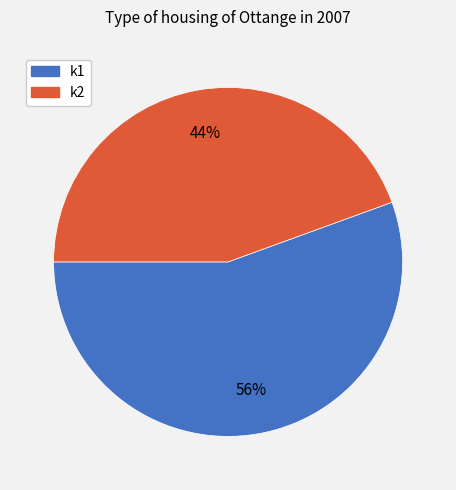

What is the smallest slice in the pie chart?

k2